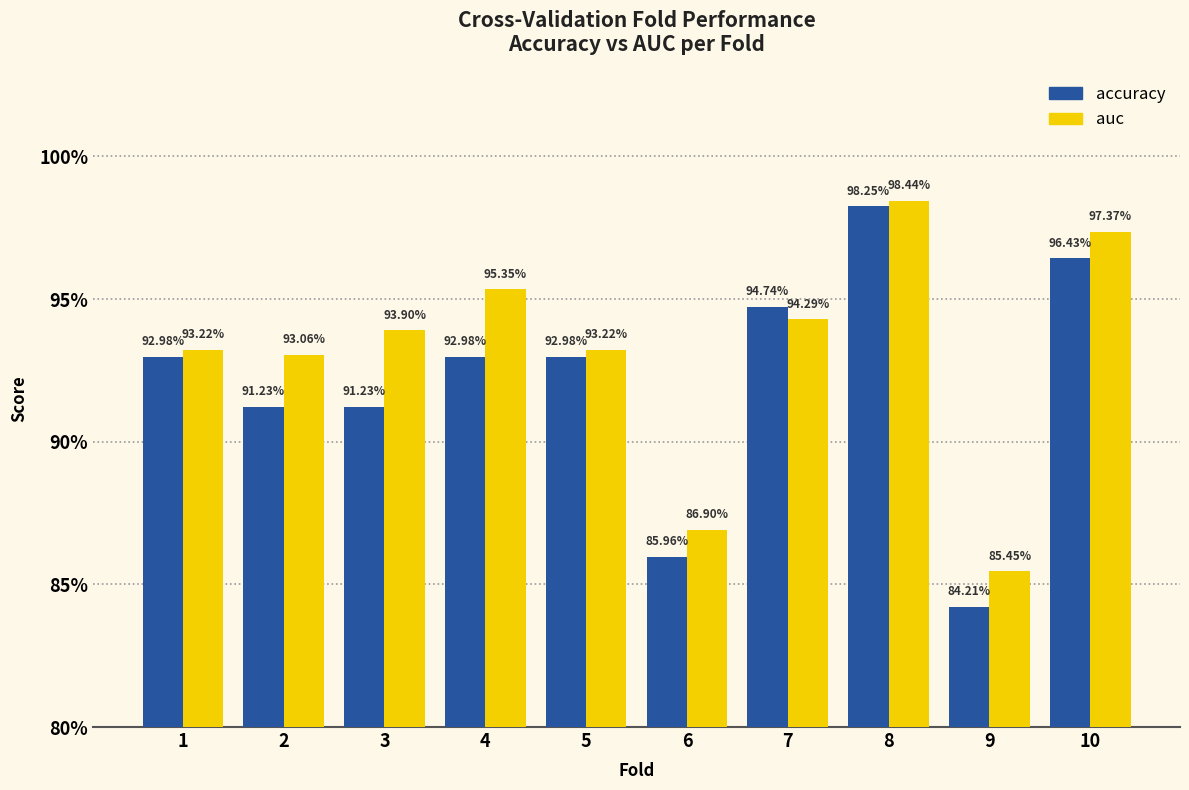

At which label does auc reach its peak?

8